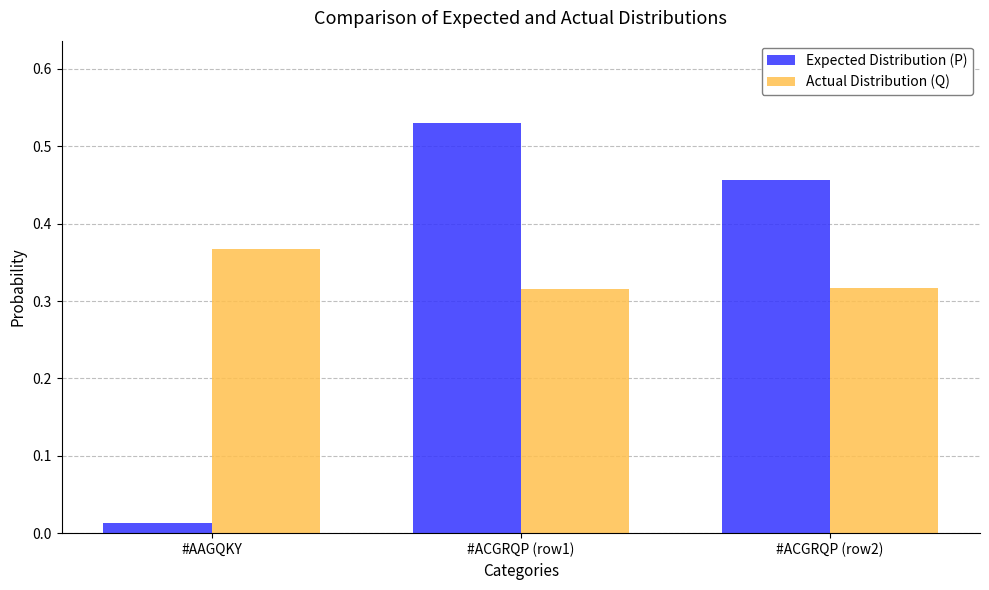

What is the total value across all series at #ACGRQP (row2)?

0.8